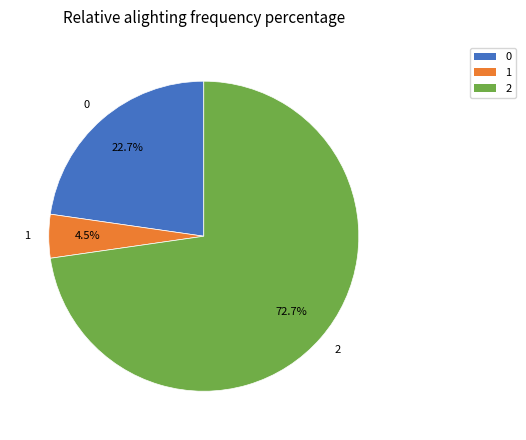

How much of the chart is everything except 0?

77.3%